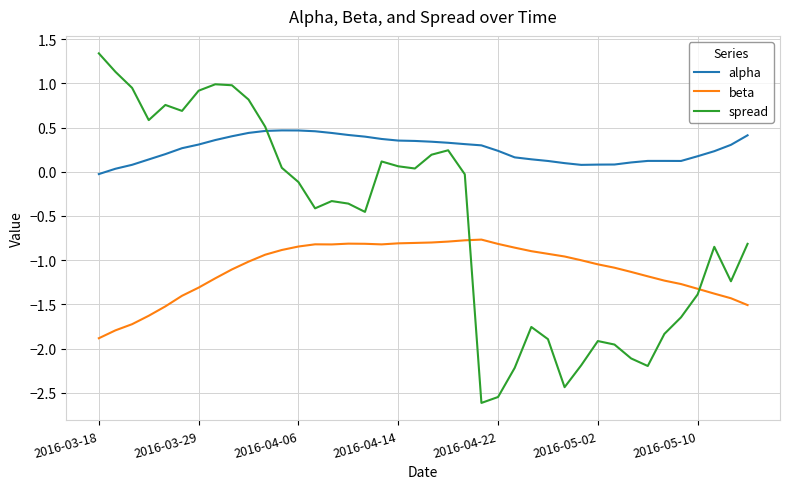

Rank the series by their average value, from lowest to highest.

beta, spread, alpha